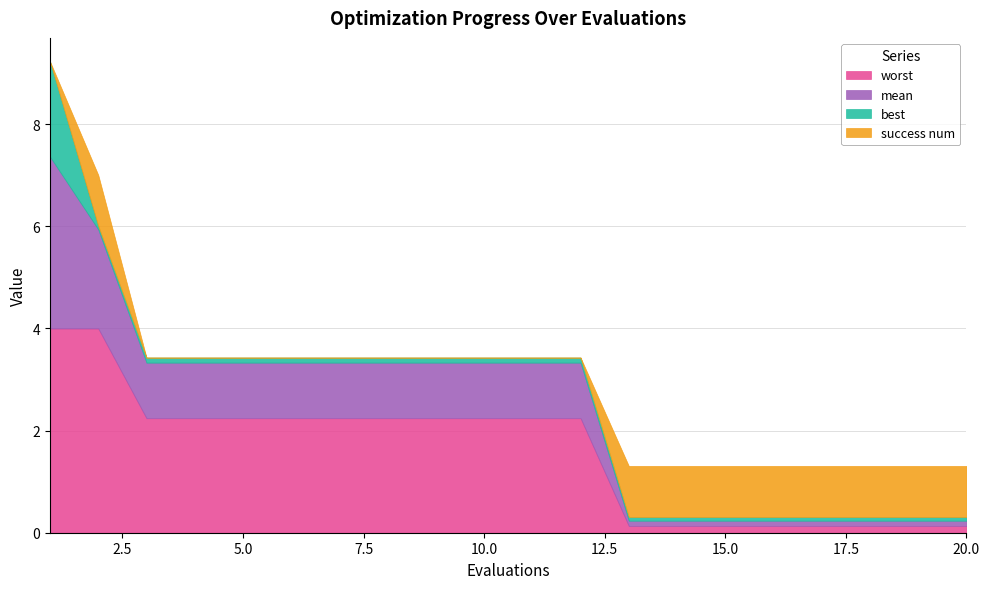

Reading left to right, transcribe all the data shown in this chart.

mean: 1=3.4	2=1.9	3=1.1	4=1.1	5=1.1	6=1.1	7=1.1	8=1.1	9=1.1	10=1.1	11=1.1	12=1.1	13=0.1	14=0.1	15=0.1	16=0.1	17=0.1	18=0.1	19=0.1	20=0.1
best: 1=1.9	2=0.1	3=0.1	4=0.1	5=0.1	6=0.1	7=0.1	8=0.1	9=0.1	10=0.1	11=0.1	12=0.1	13=0.1	14=0.1	15=0.1	16=0.1	17=0.1	18=0.1	19=0.1	20=0.1
worst: 1=4.0	2=4.0	3=2.2	4=2.2	5=2.2	6=2.2	7=2.2	8=2.2	9=2.2	10=2.2	11=2.2	12=2.2	13=0.1	14=0.1	15=0.1	16=0.1	17=0.1	18=0.1	19=0.1	20=0.1
success num: 1=0.0	2=1.0	3=0.0	4=0.0	5=0.0	6=0.0	7=0.0	8=0.0	9=0.0	10=0.0	11=0.0	12=0.0	13=1.0	14=1.0	15=1.0	16=1.0	17=1.0	18=1.0	19=1.0	20=1.0